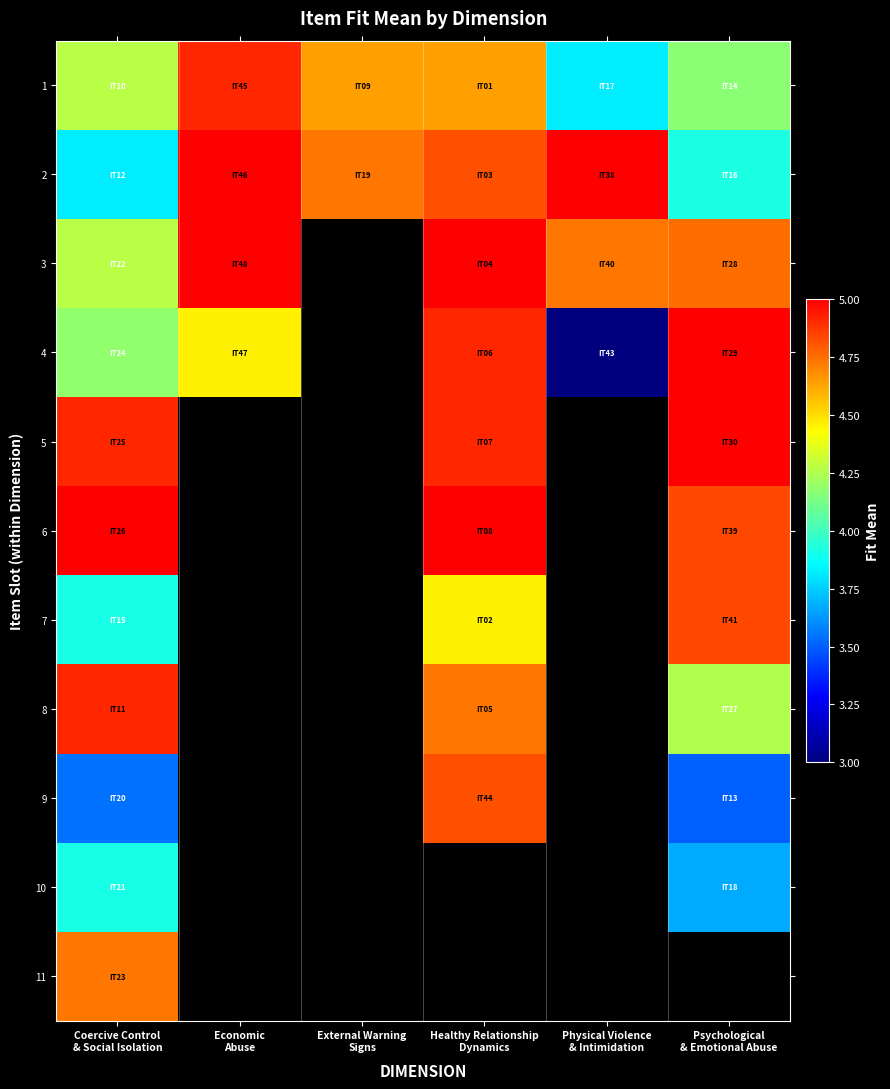

The 4 series shows 3.0 at Physical Violence & Intimidation. True or false?

True